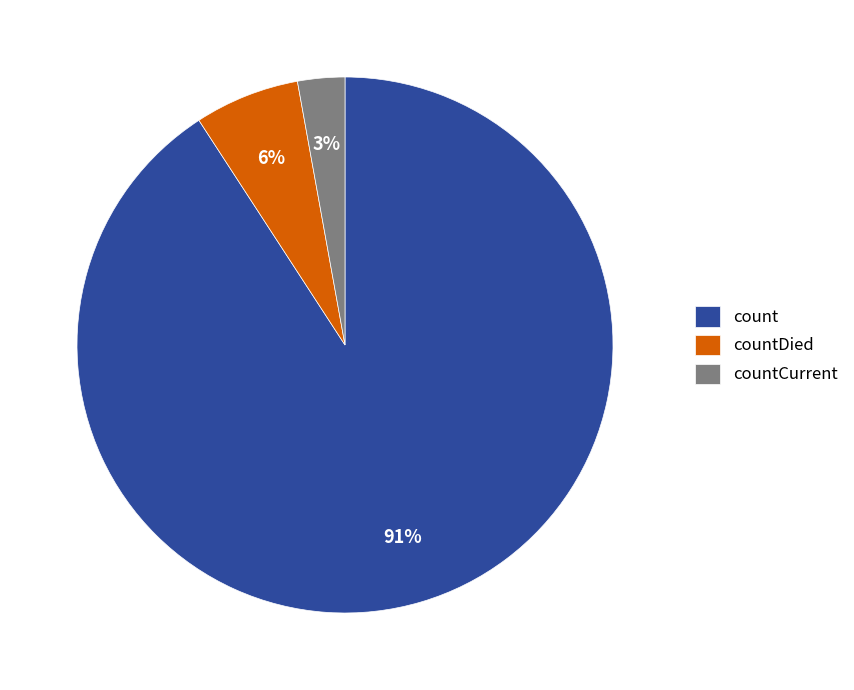

What percentage is the countDied slice, to the nearest percent?

6%